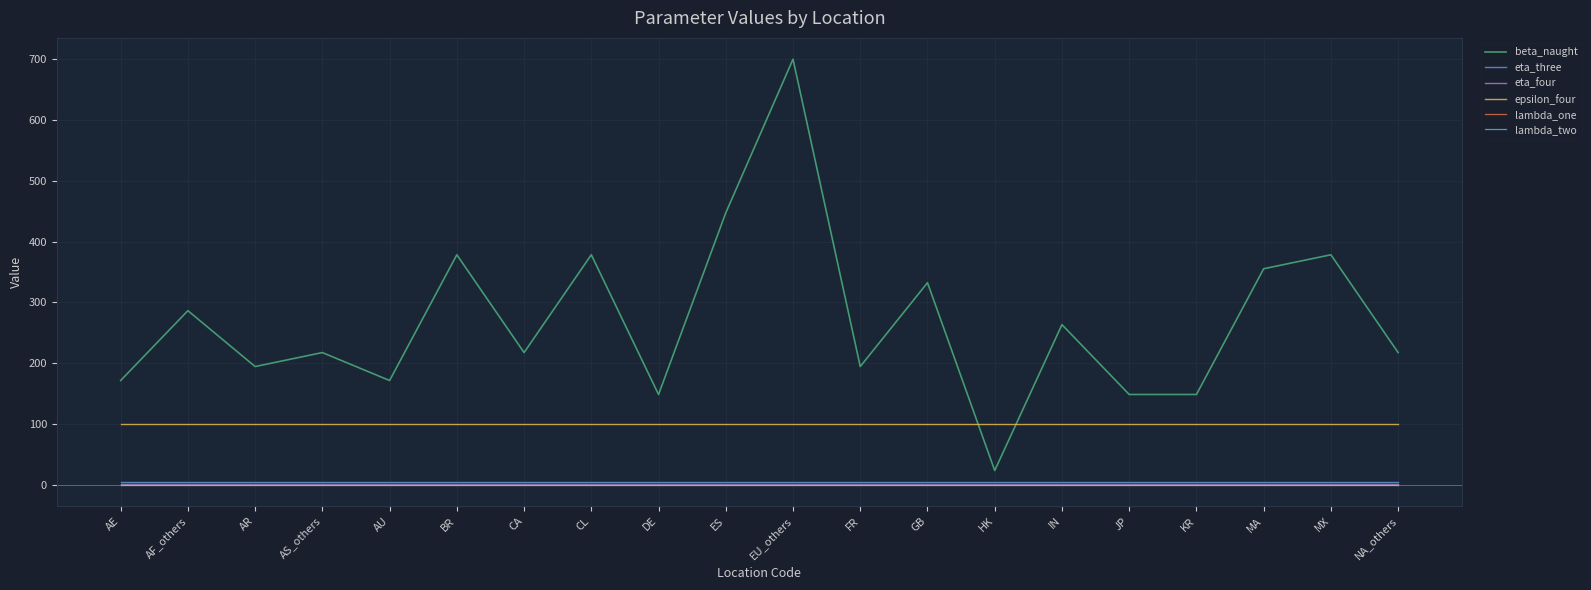

What is the total value across all series at GB?

438.7